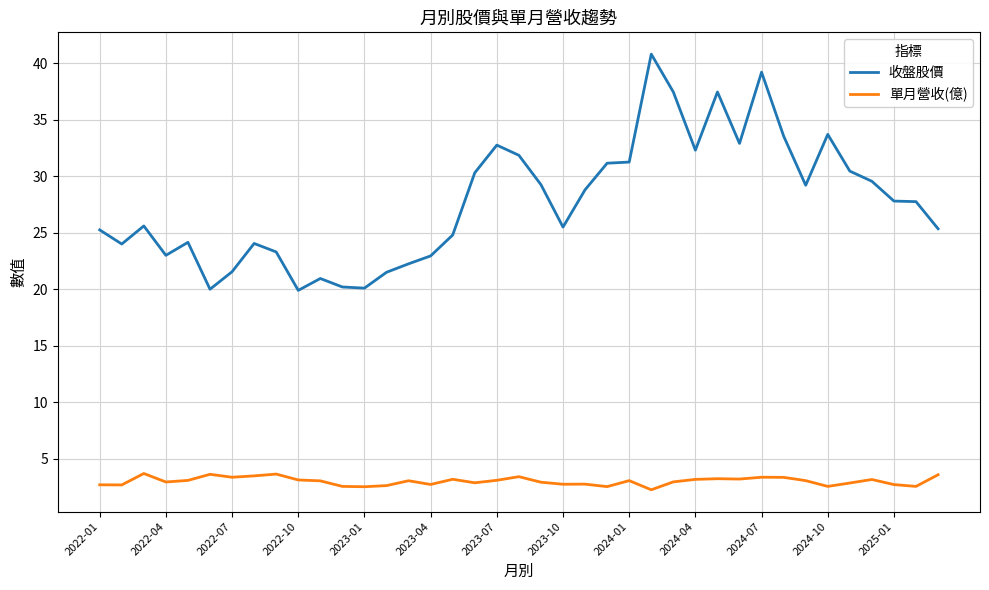

What is the smallest value displayed?

2.3